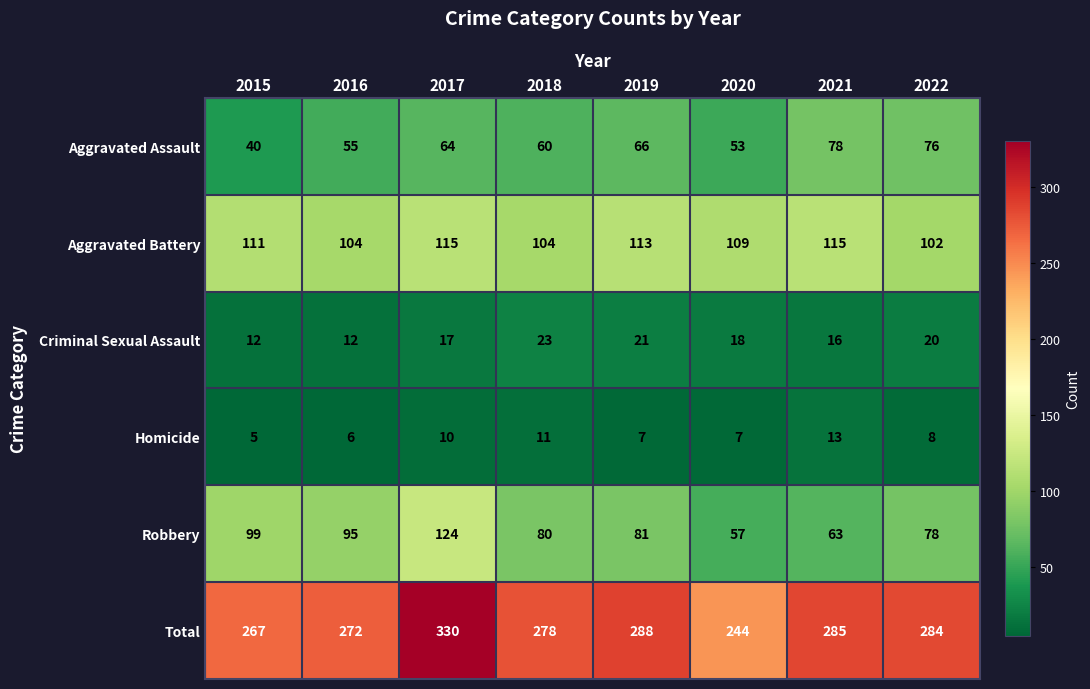

What is the minimum value shown in the chart?

5